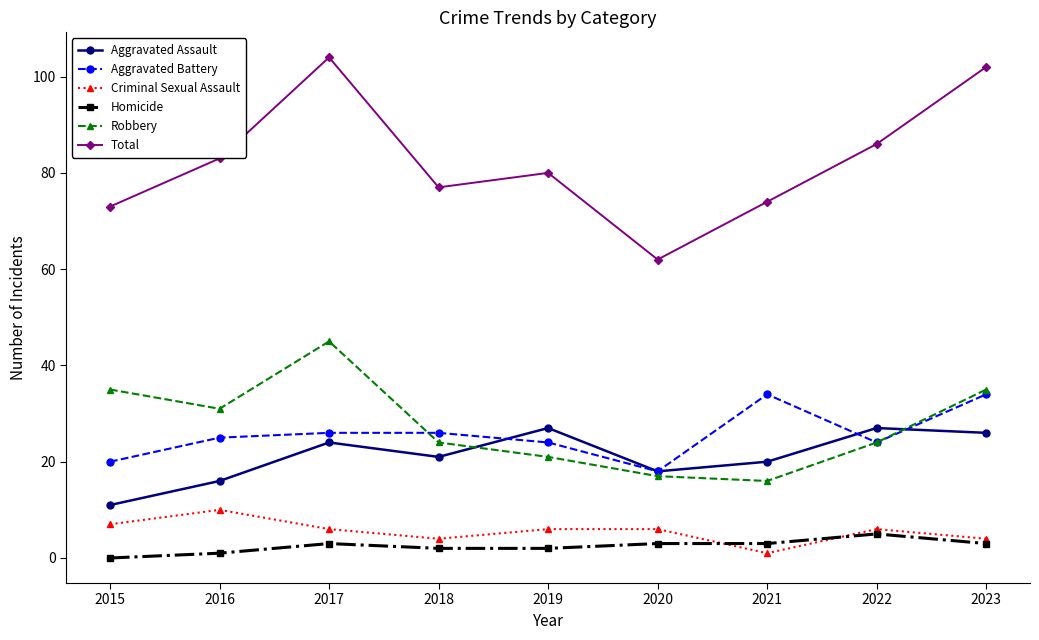

List the series in order of their peak value, lowest first.

Homicide, Criminal Sexual Assault, Aggravated Assault, Aggravated Battery, Robbery, Total